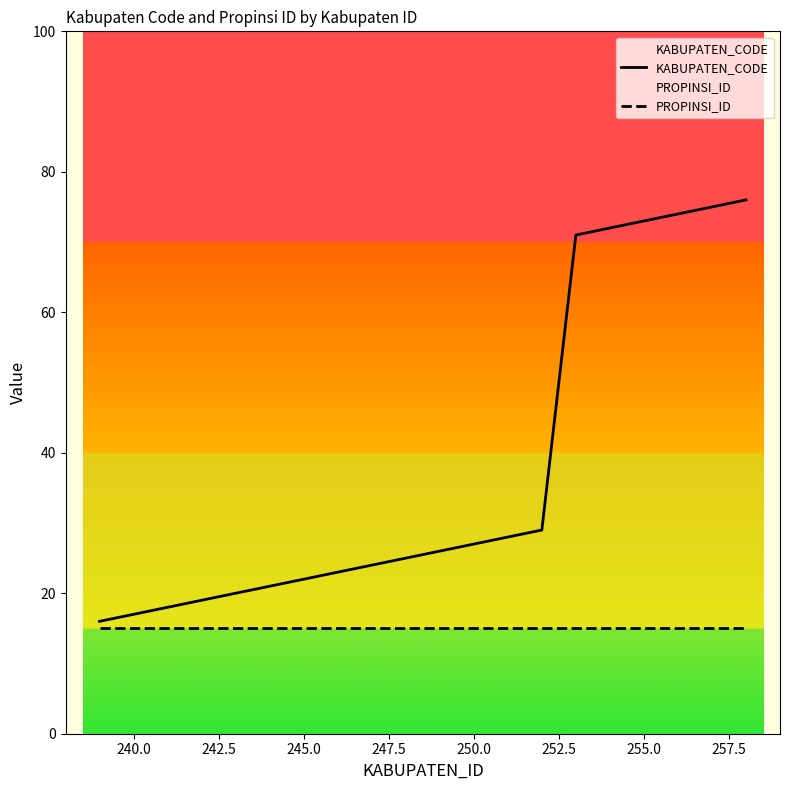

True or false: KABUPATEN_CODE and PROPINSI_ID cross at least once.

False